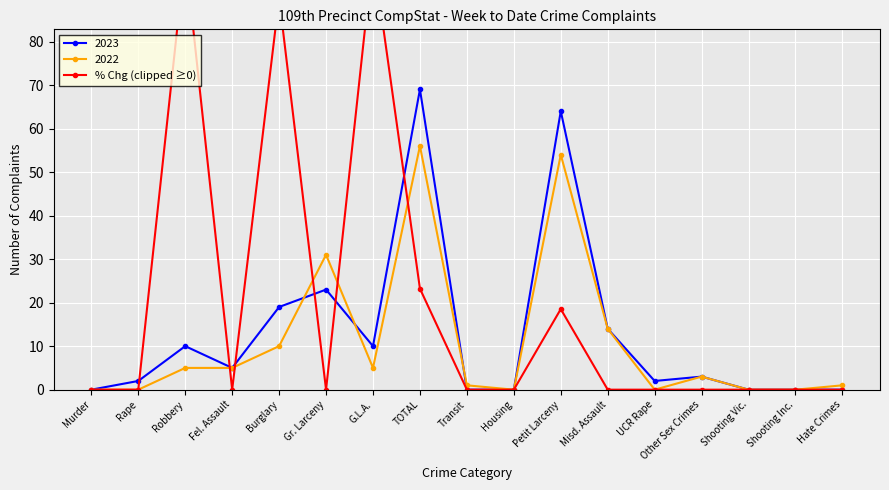

Is it true that the value at G.L.A. is 100.0?

True